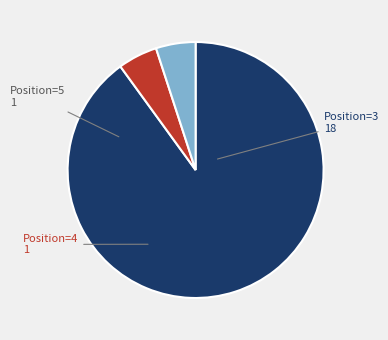

Is there a majority slice in this chart?

Yes